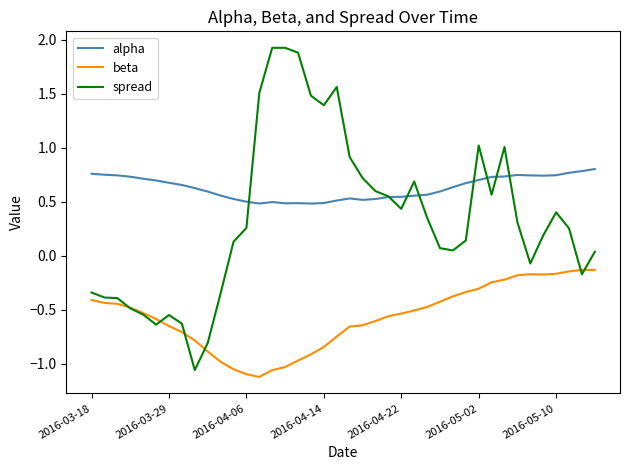

Rank the series by their average value, from highest to lowest.

alpha, spread, beta